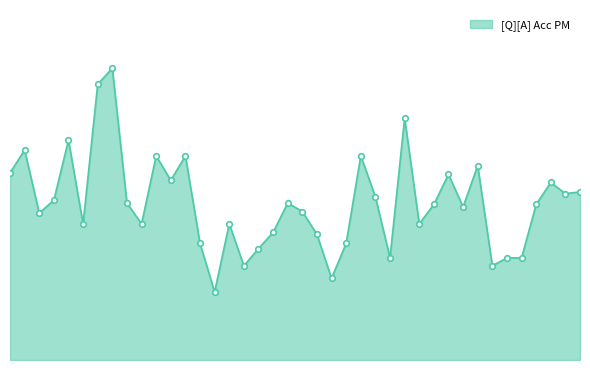

Rank the categories by value from highest to lowest.

7, 6, 27, 4, 1, 10, 12, 24, 32, 0, 30, 11, 37, 39, 38, 25, 3, 8, 19, 29, 36, 31, 20, 2, 5, 9, 15, 28, 18, 21, 13, 23, 17, 26, 34, 35, 16, 33, 22, 14